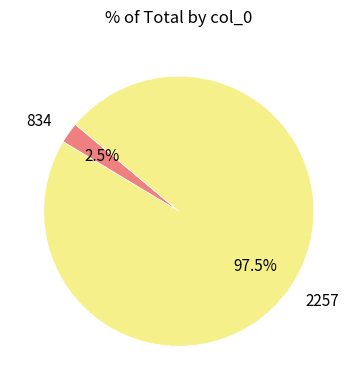

Combined, do 2257 and 834 account for over 50%?

Yes